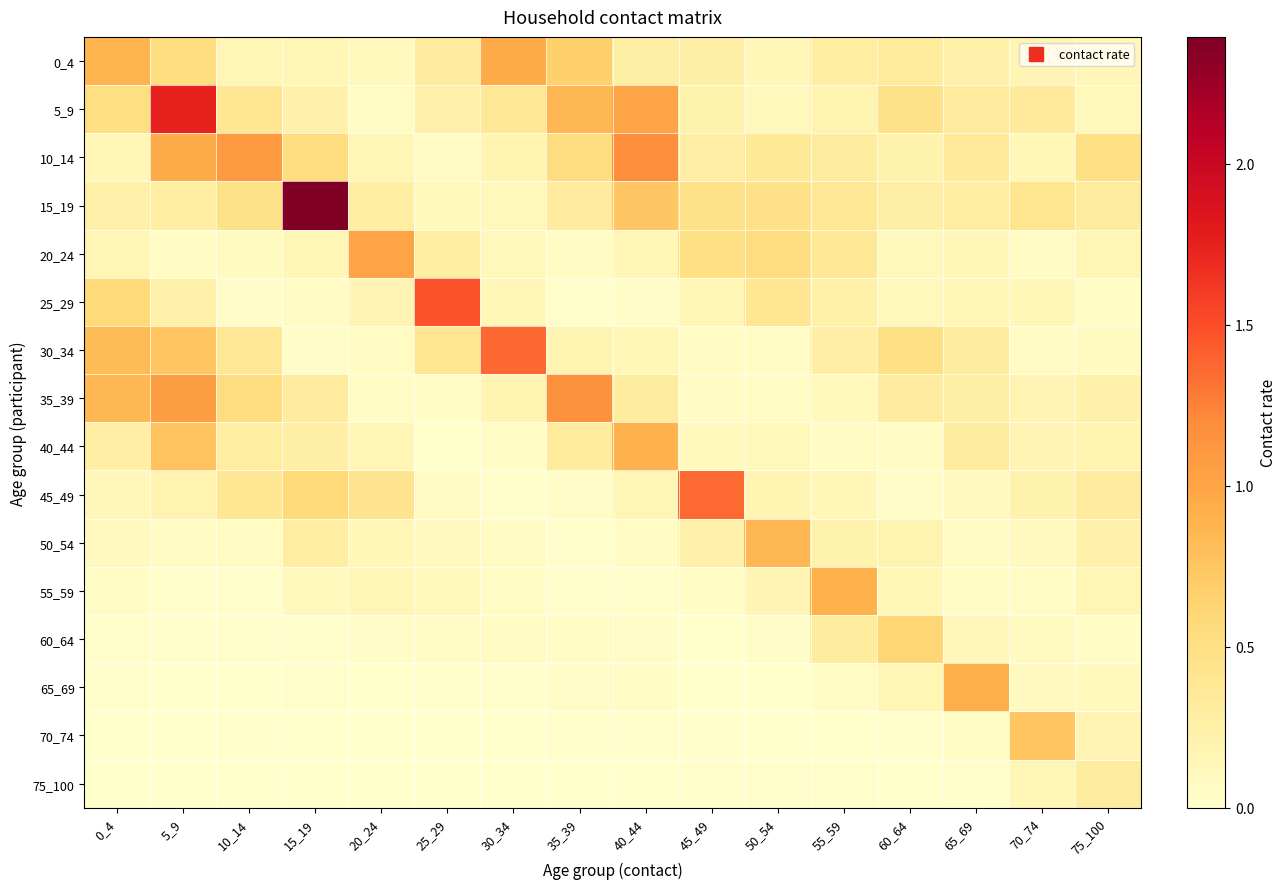

At which category is the sum across all series the highest?

5_9